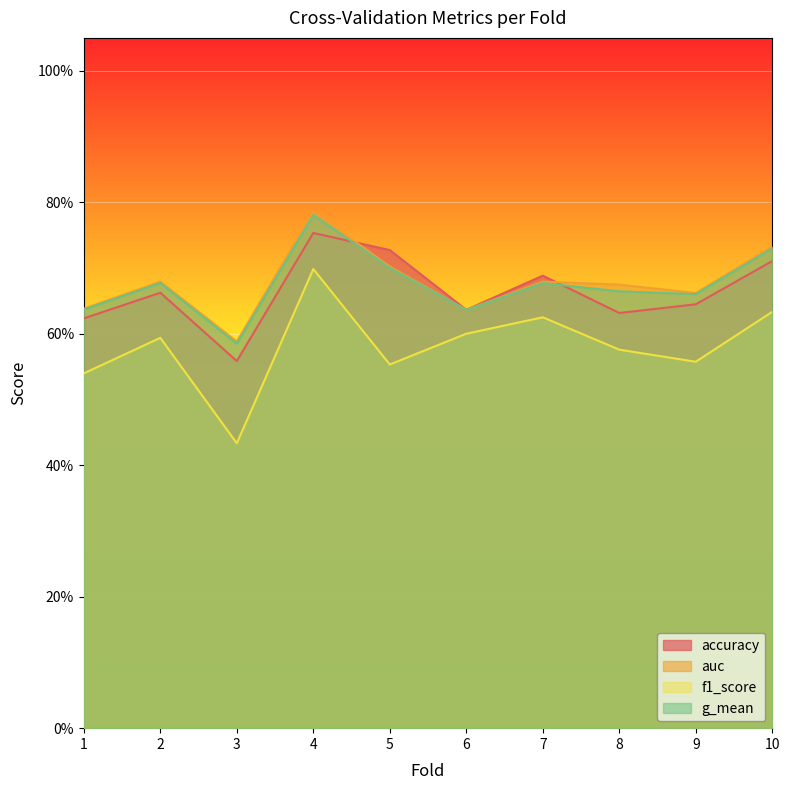

Rank the series at 6 from highest to lowest value.

accuracy, g_mean, auc, f1_score